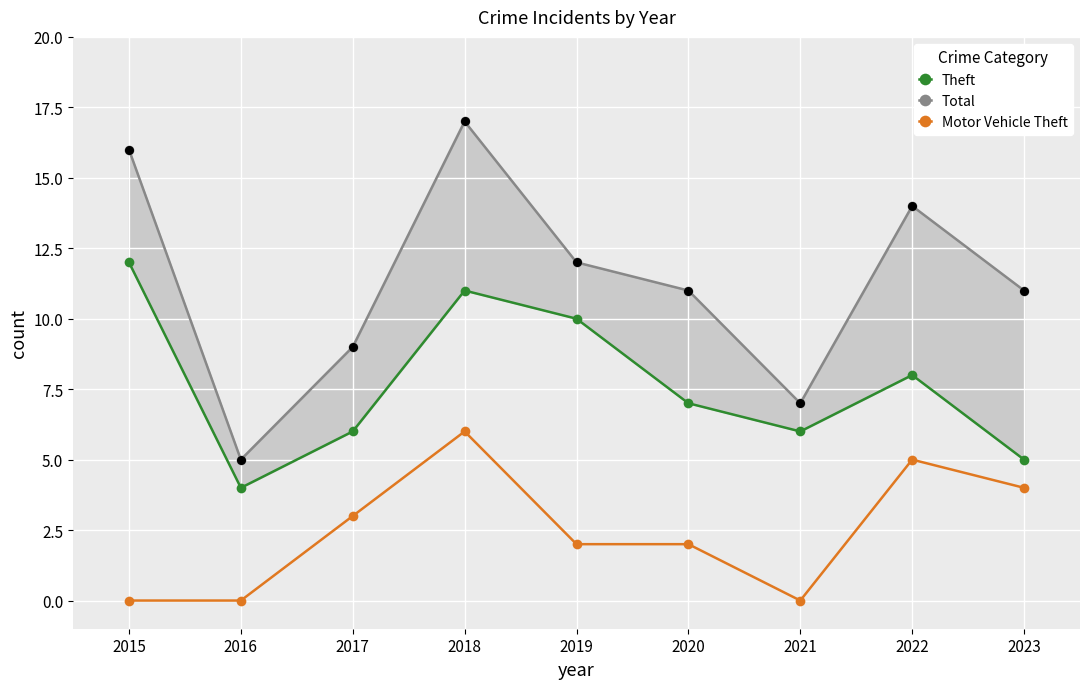

Which series has the largest total across all categories?

Total